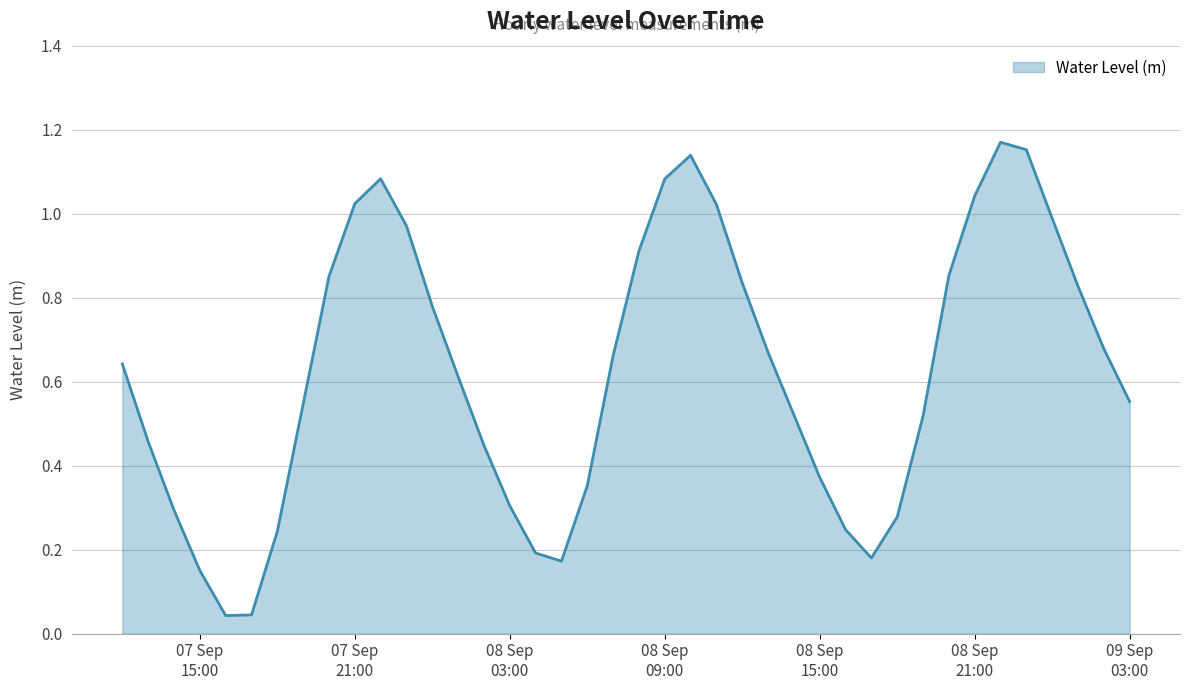

How many lines are shown in the chart?

1